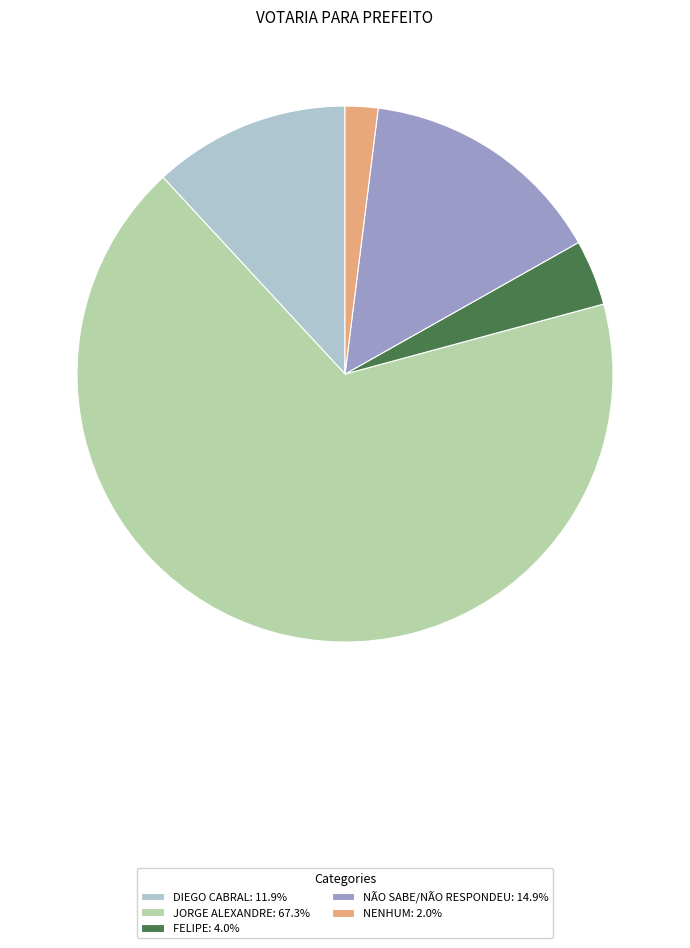

Approximately how many times larger is the value at NENHUM: 2.0% compared to FELIPE: 4.0%?

0.5